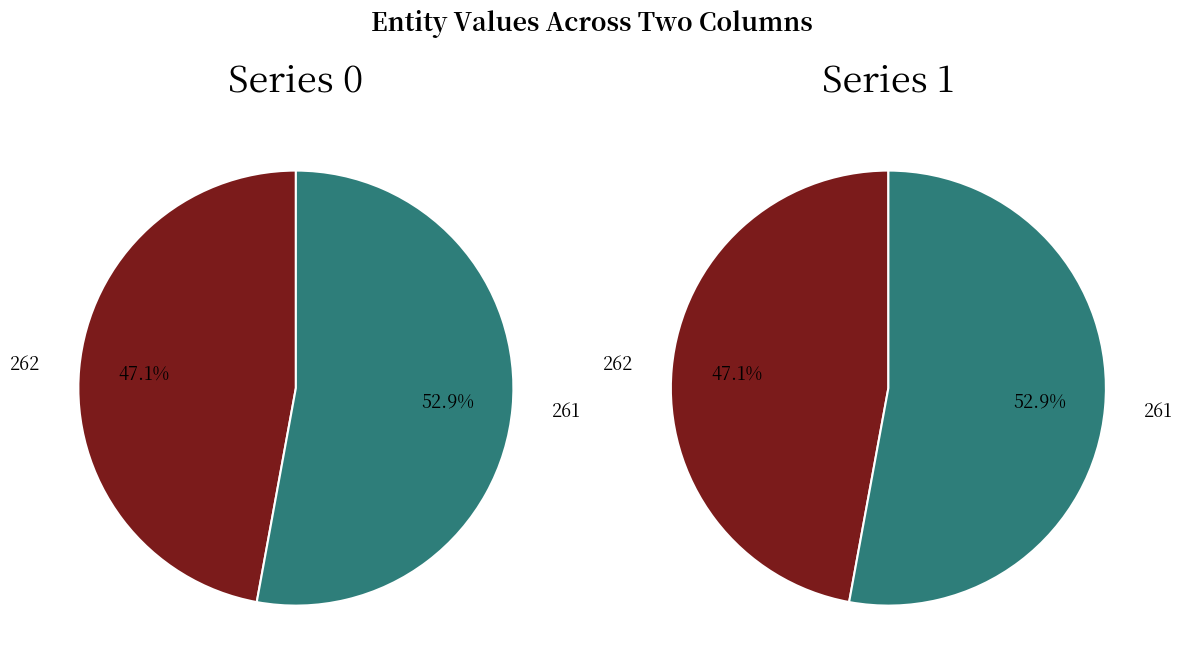

Count the number of slices in the pie.

2